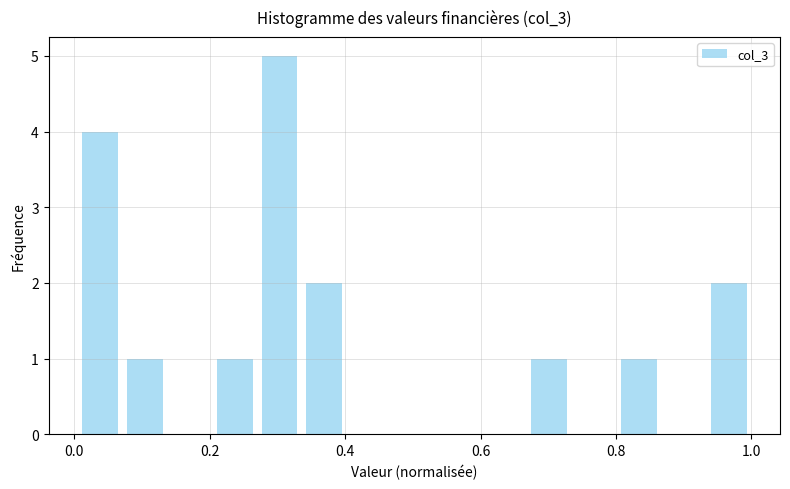

Around what value on the x-axis is the tallest bar? Give the approximate position of its centre, as read against the axis.

0.30